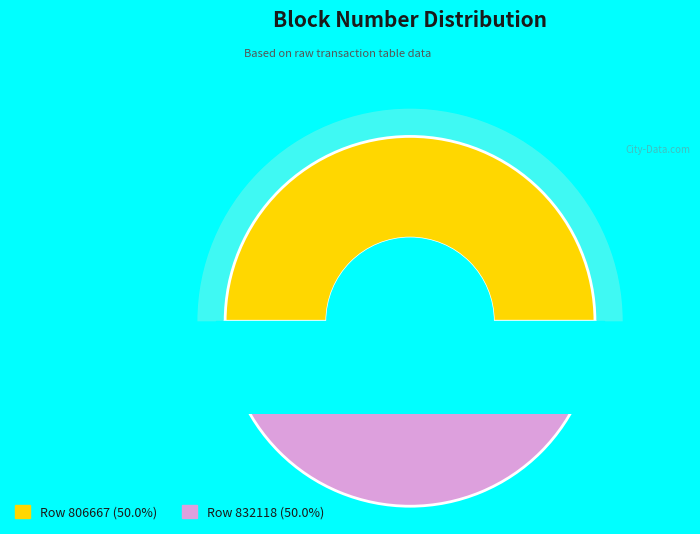

To the nearest percent, what percentage of the pie is Row 806667?

50%